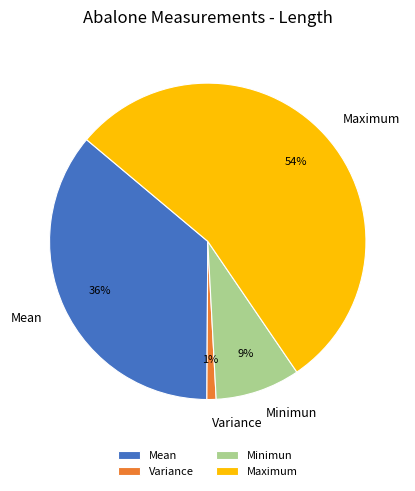

How many segments does this pie chart have?

4